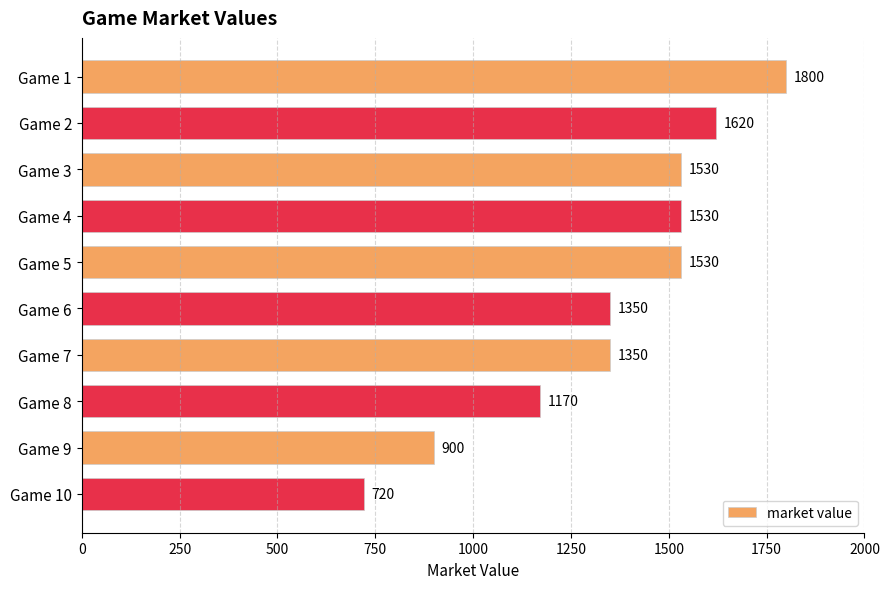

Reading top to bottom, what are all the values shown in this chart?

1800	1620	1530	1530	1530	1350	1350	1170	900	720